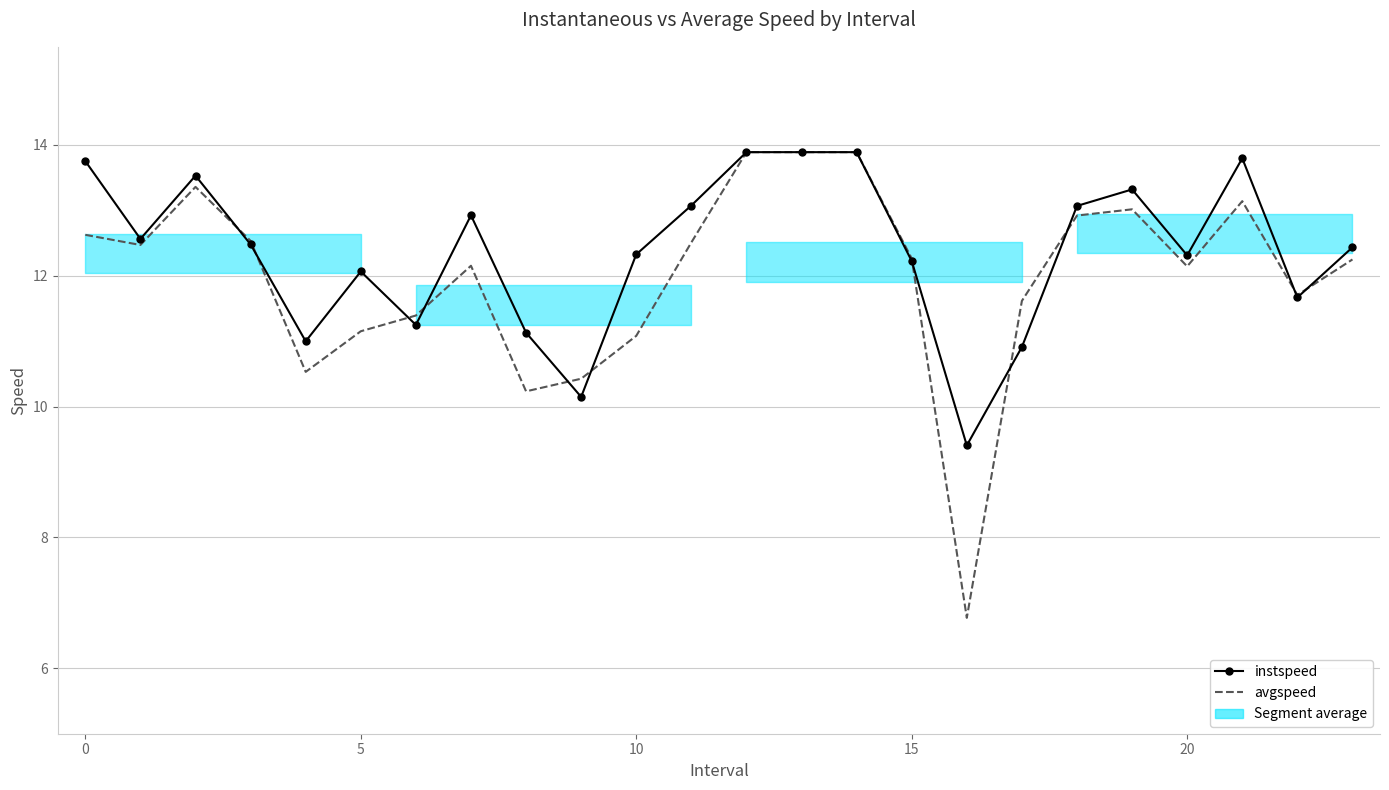

Which series changed the most between 10 and 20?

avgspeed